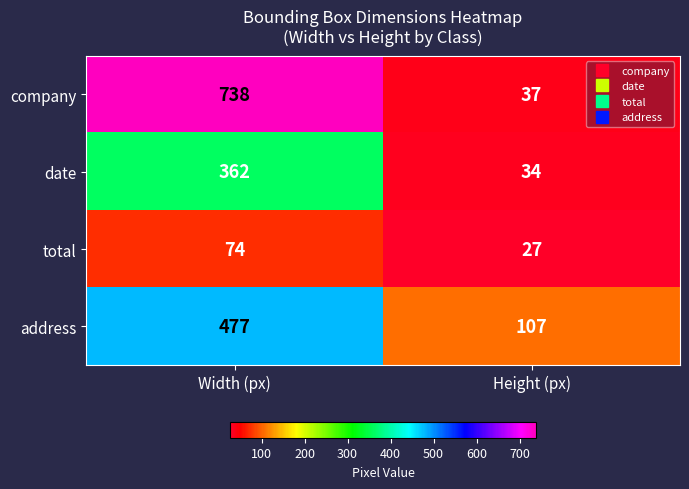

Reading left to right, list all the values displayed in this chart.

company: 738	37
date: 362	34
total: 74	27
address: 477	107